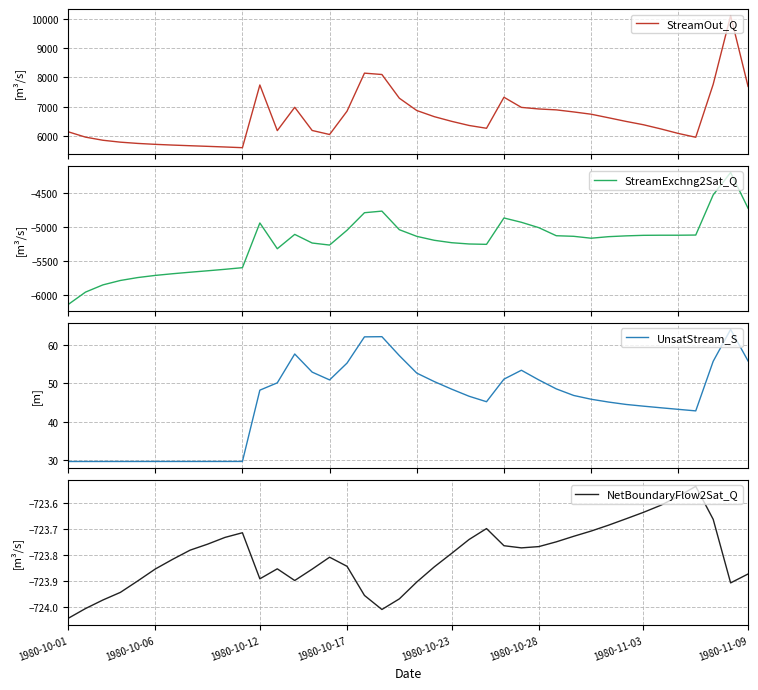

Rank the series by their maximum value, from lowest to highest.

StreamExchng2Sat_Q, NetBoundaryFlow2Sat_Q, UnsatStream_S, StreamOut_Q